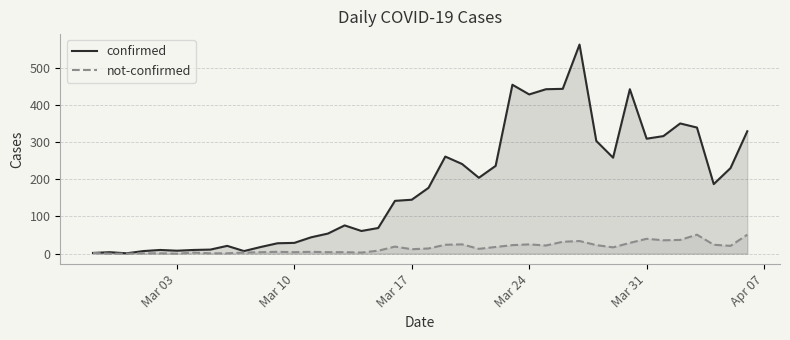

How many distinct data groups are displayed?

2